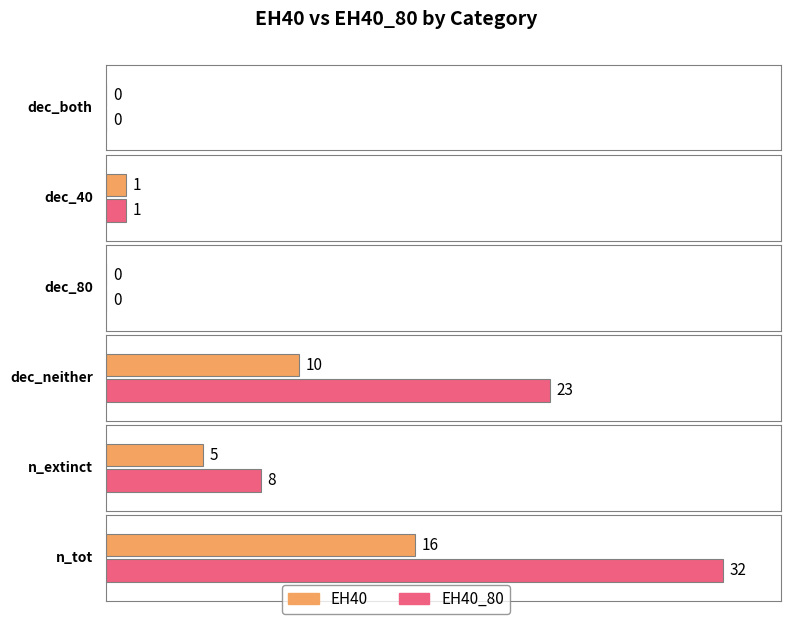

What are all the series names shown in the legend?

EH40, EH40_80